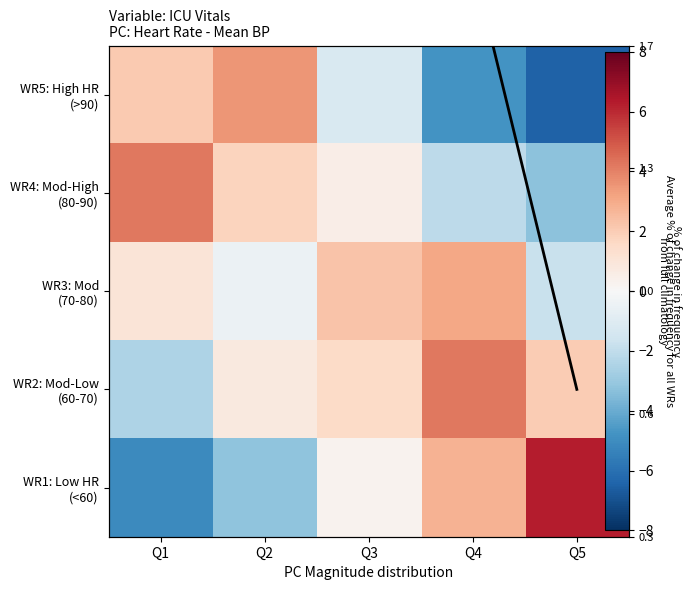

Is it true that WR2: Mod-Low (60-70) equals 3.3 at Q5?

False